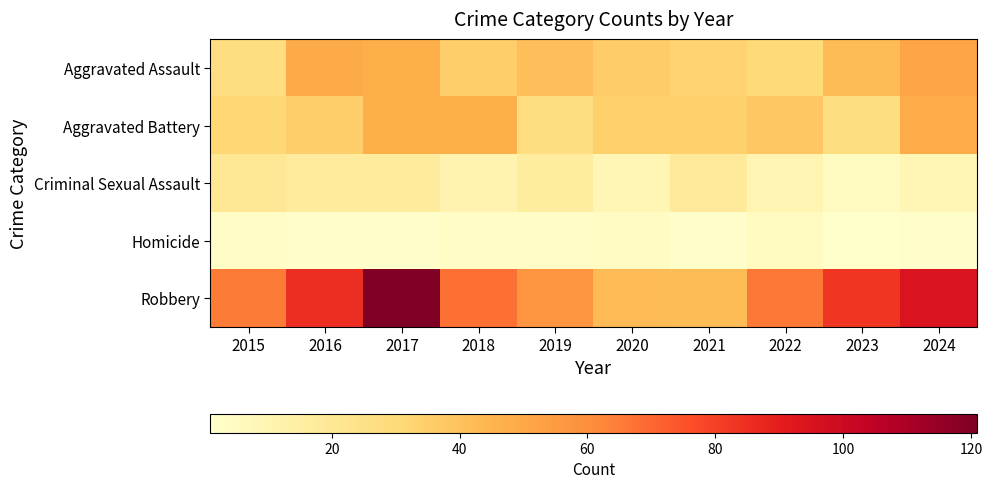

At 2021, list the series in order from smallest to largest.

Homicide, Criminal Sexual Assault, Aggravated Assault, Aggravated Battery, Robbery